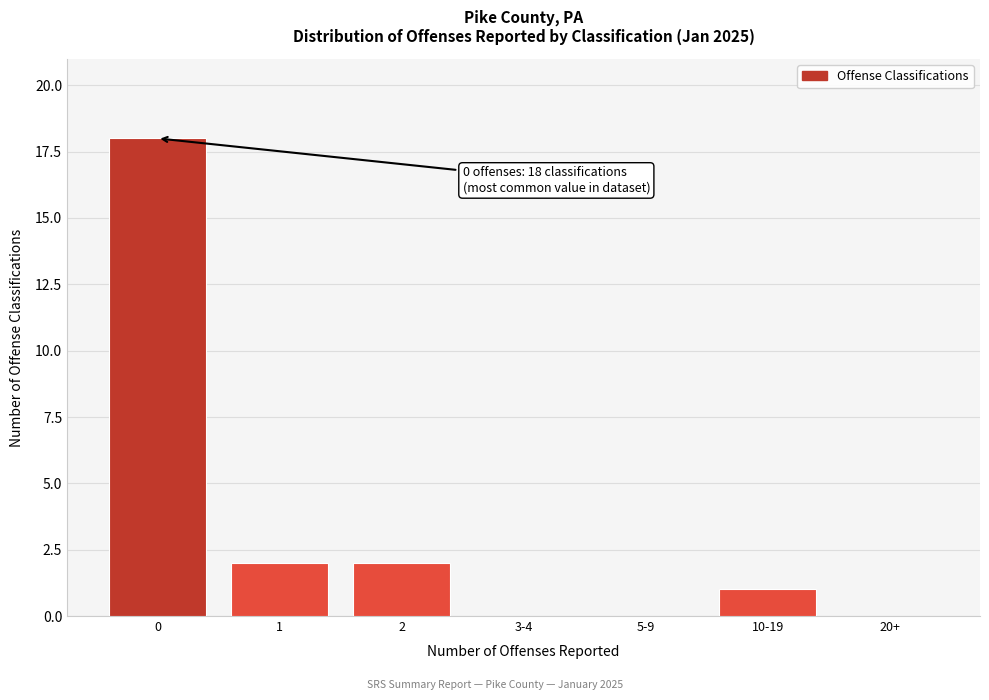

Reading left to right, extract all data points from this chart.

0=18	1=2	2=2	3-4=0	5-9=0	10-19=1	20+=0